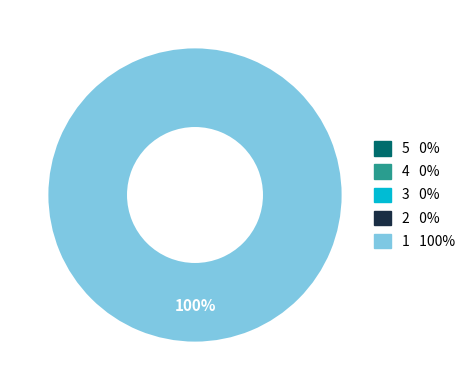

Does any single category account for the majority?

Yes